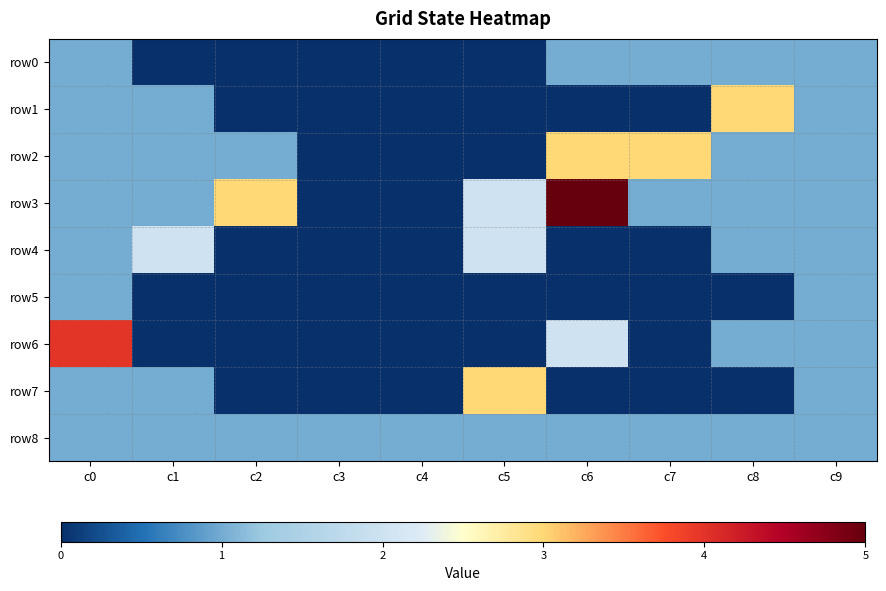

Between c4 and c8, which is larger?

c8